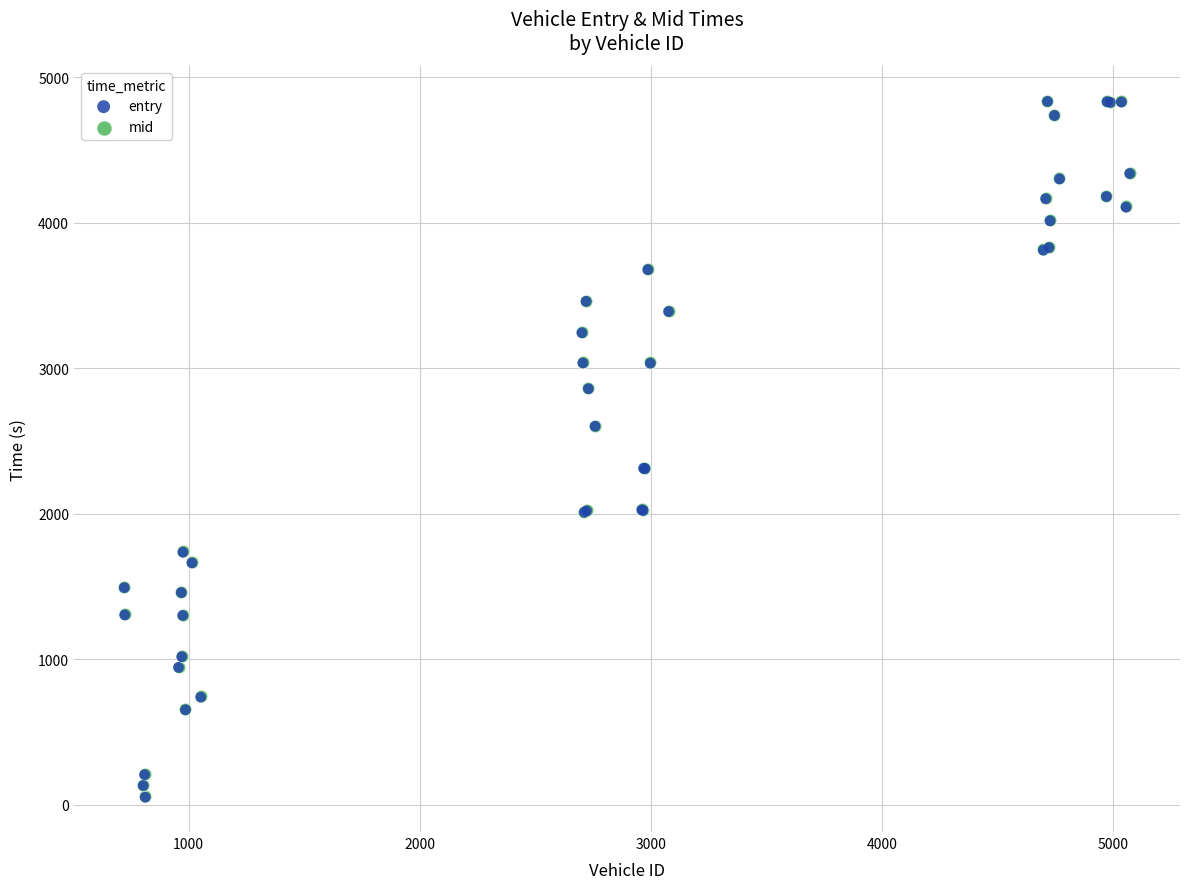

What are all the series names shown in the legend?

entry, mid